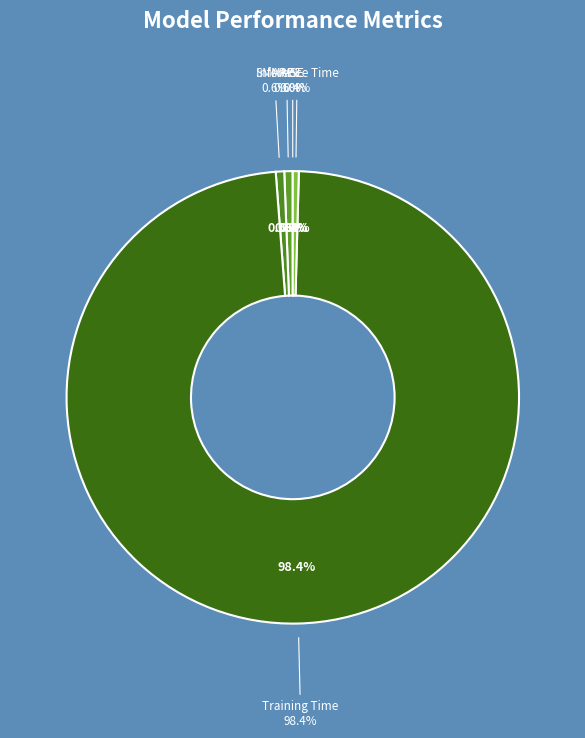

Is the sum of Inference Time and MSE greater than half?

No